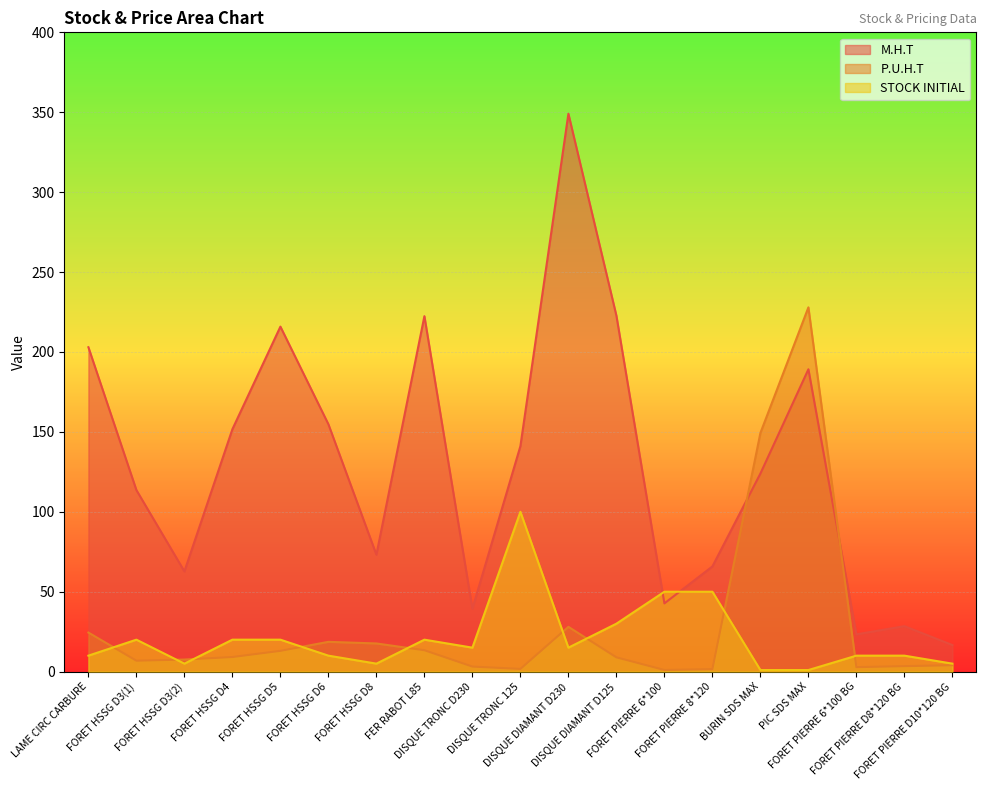

How many times do P.U.H.T and M.H.T cross each other?

2